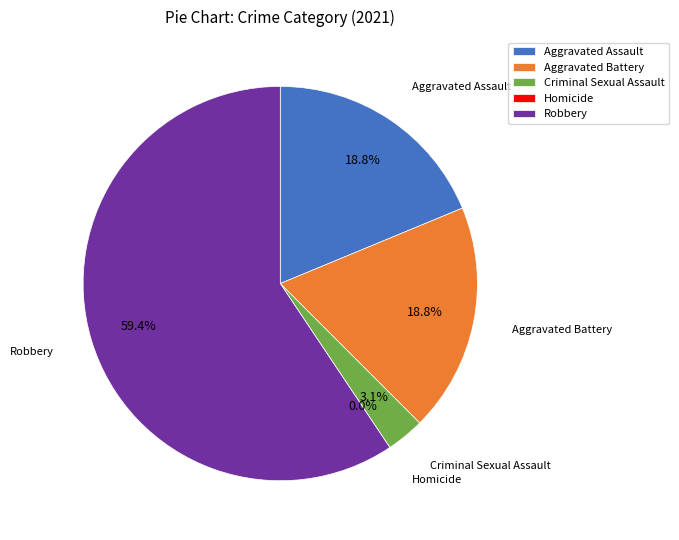

Rank the categories by value from highest to lowest.

Robbery, Aggravated Assault, Aggravated Battery, Criminal Sexual Assault, Homicide